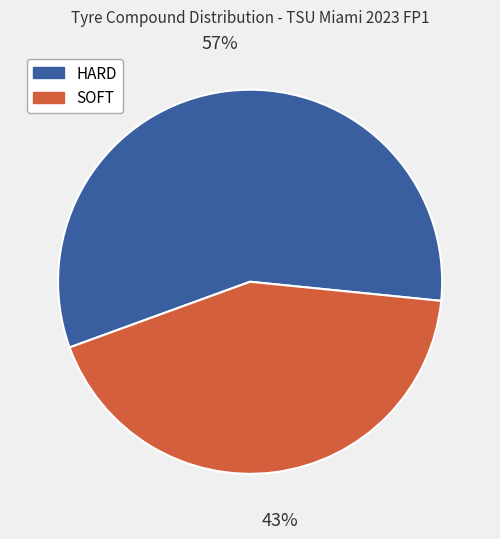

Rank the categories by value from lowest to highest.

SOFT, HARD